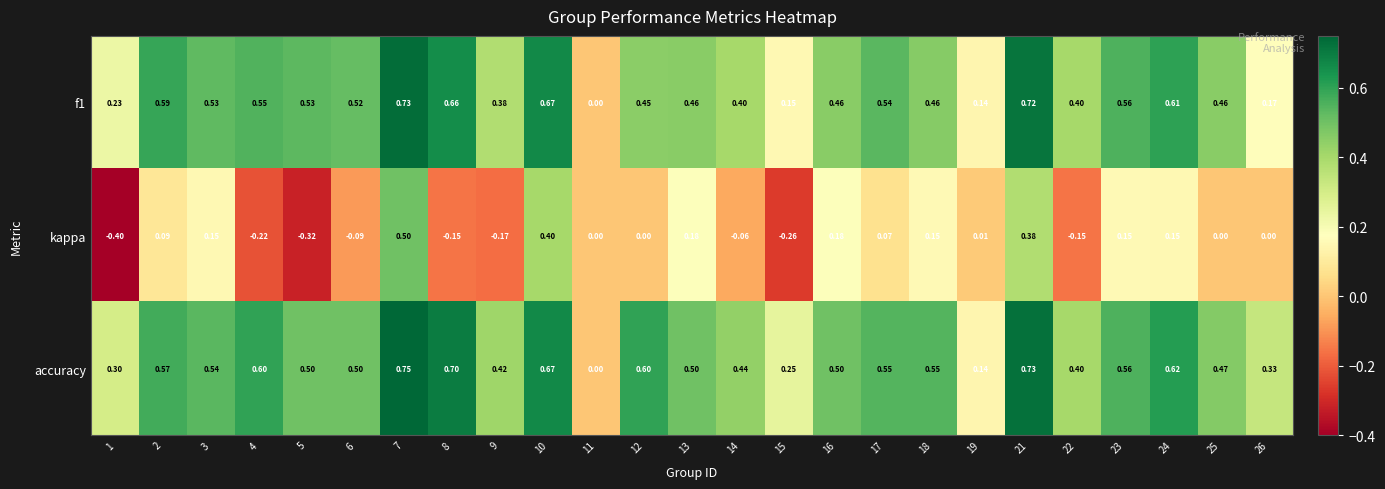

Between 7 and 12, which series saw the biggest shift?

kappa